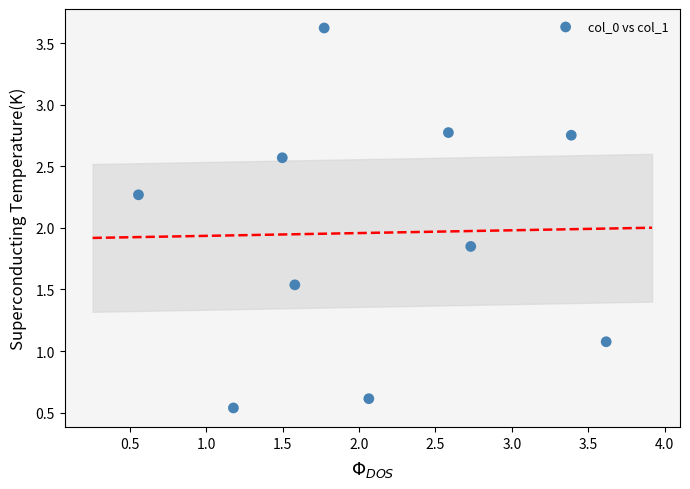

What is the average Y value?

2.0